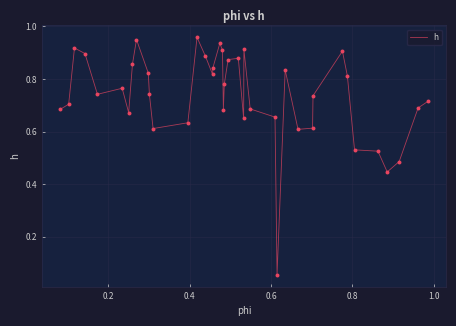

How many lines are shown in the chart?

1